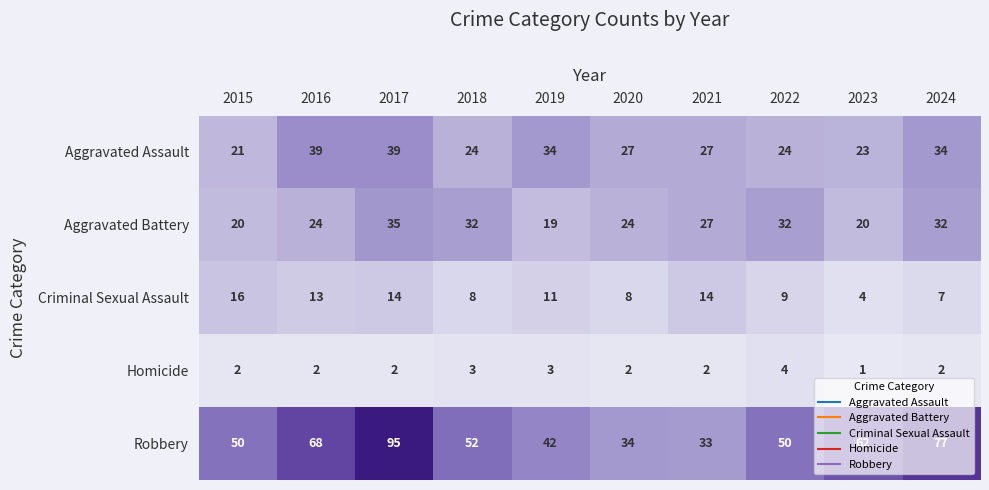

Which series has the largest total across all categories?

Robbery